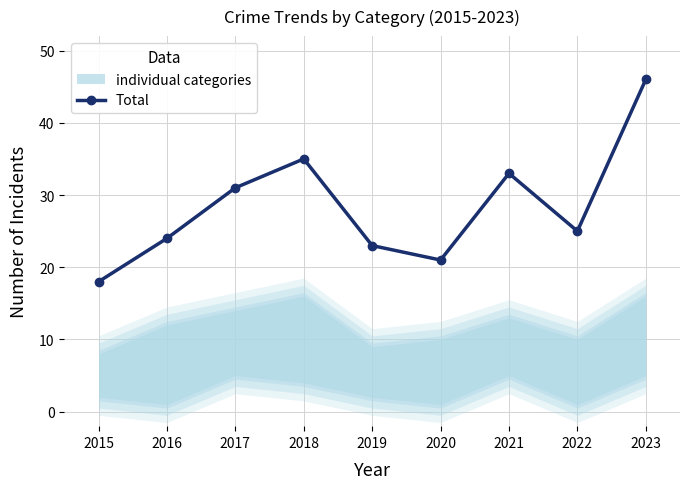

Rank the categories by value from highest to lowest.

2023, 2018, 2021, 2017, 2022, 2016, 2019, 2020, 2015